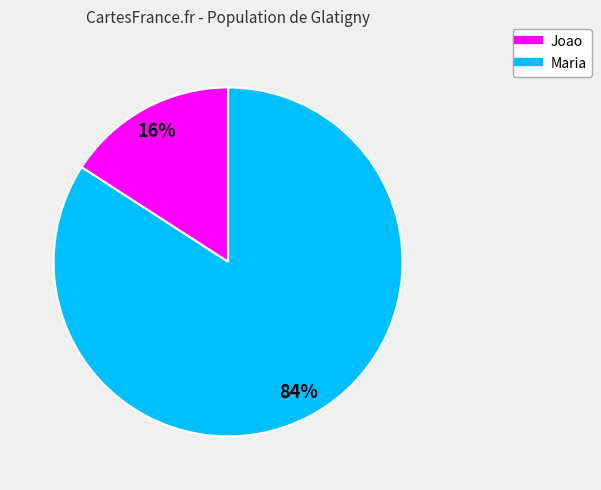

To the nearest percent, what is the difference between the largest and smallest slice percentages?

68%